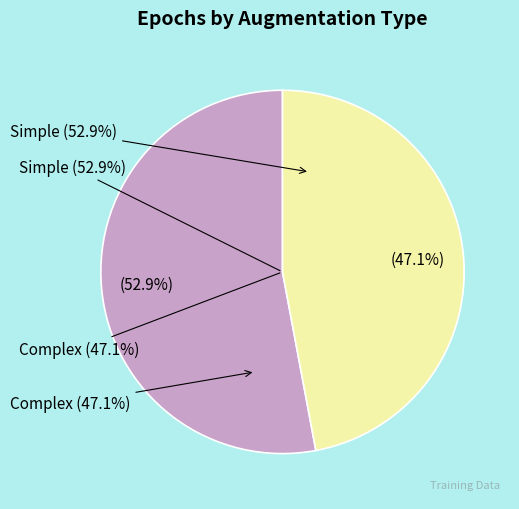

Count the number of slices in the pie.

2